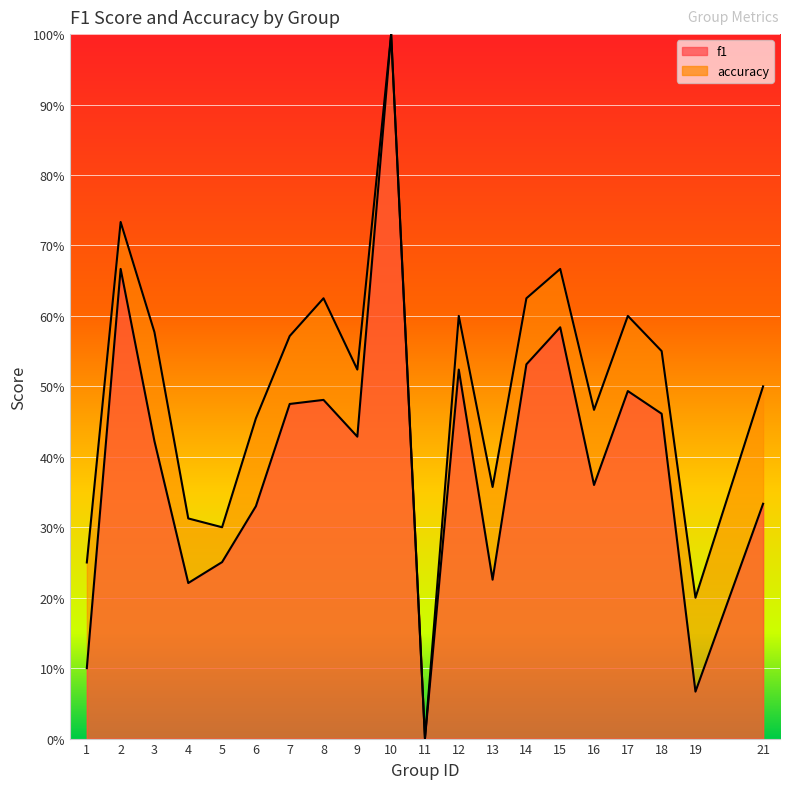

What is the difference between the maximum and minimum values in the f1 series?

1.0